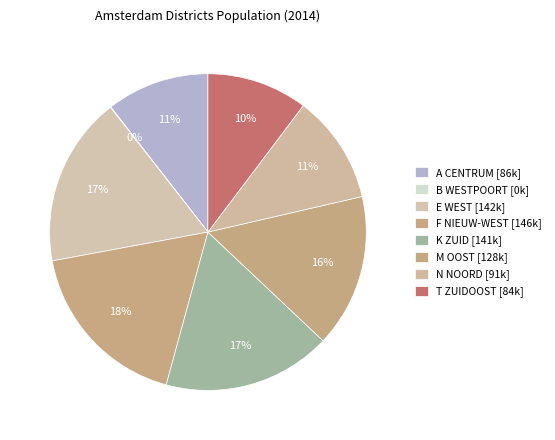

Do K ZUID and A CENTRUM together represent more than half of the pie?

No